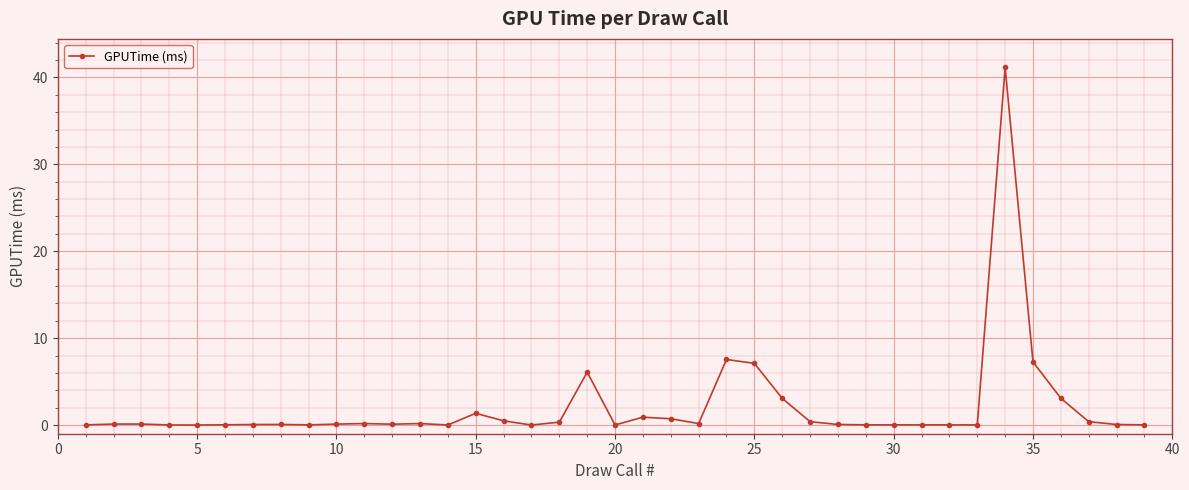

What is the average value?

2.1